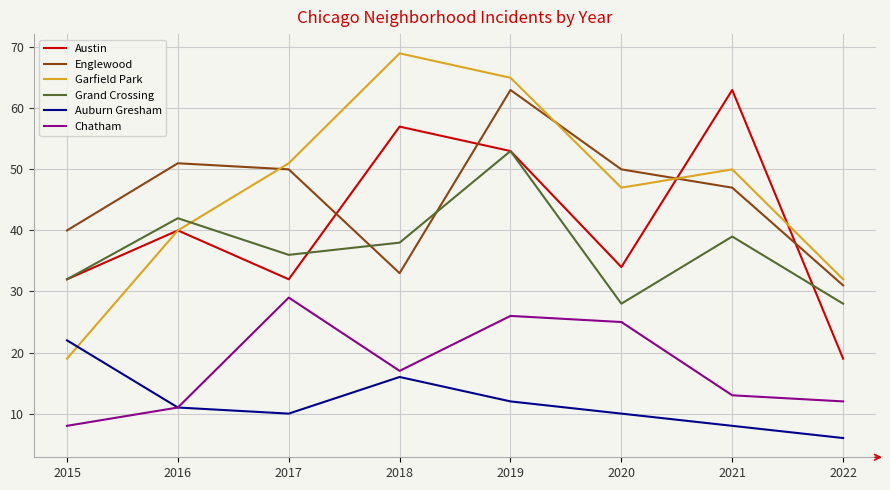

Reading left to right, list all the values displayed in this chart.

Austin: 32	40	32	57	53	34	63	19
Englewood: 40	51	50	33	63	50	47	31
Garfield Park: 19	40	51	69	65	47	50	32
Grand Crossing: 32	42	36	38	53	28	39	28
Auburn Gresham: 22	11	10	16	12	10	8	6
Chatham: 8	11	29	17	26	25	13	12